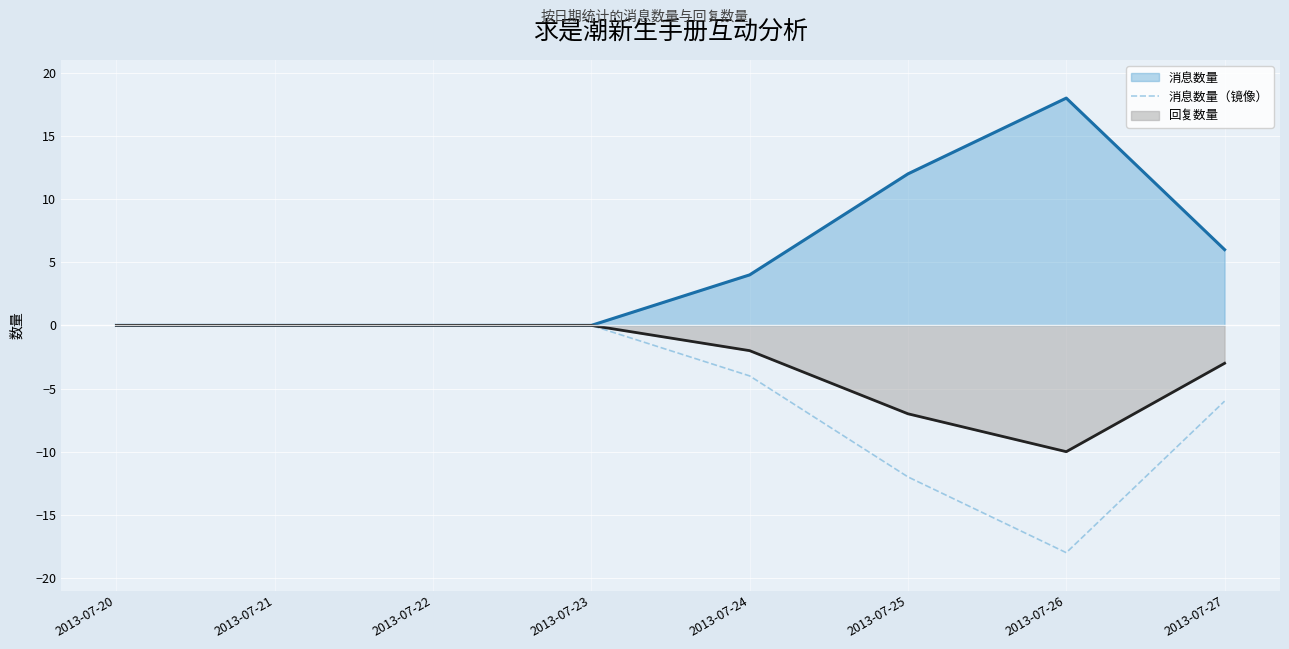

Is it true that the value at 2013-07-21 is 0?

True